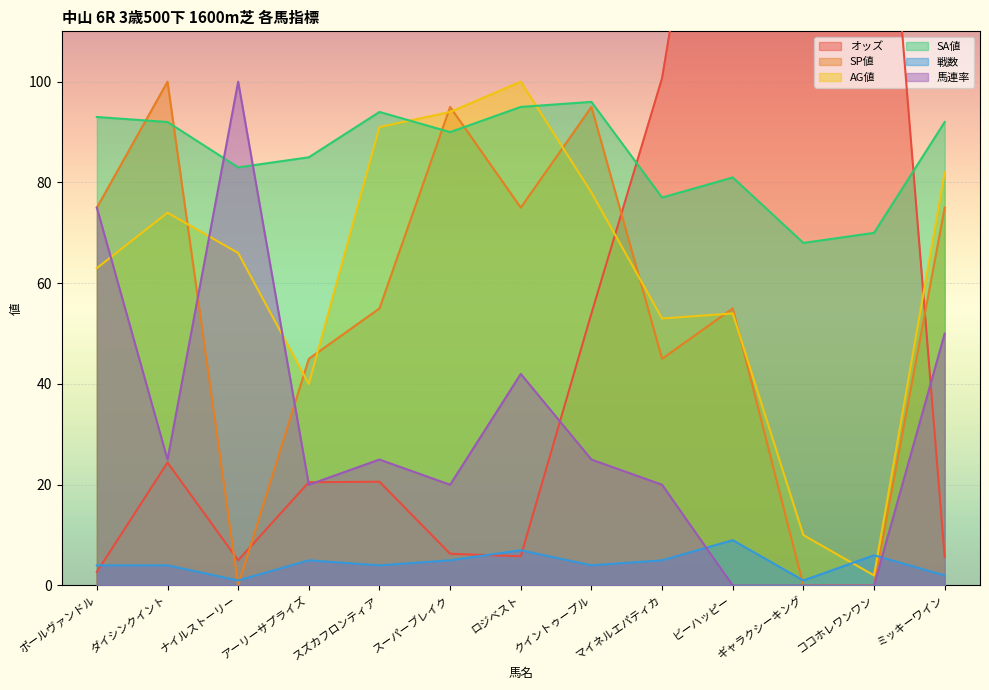

Where is the first local maximum for 馬連率?

ナイルストーリー